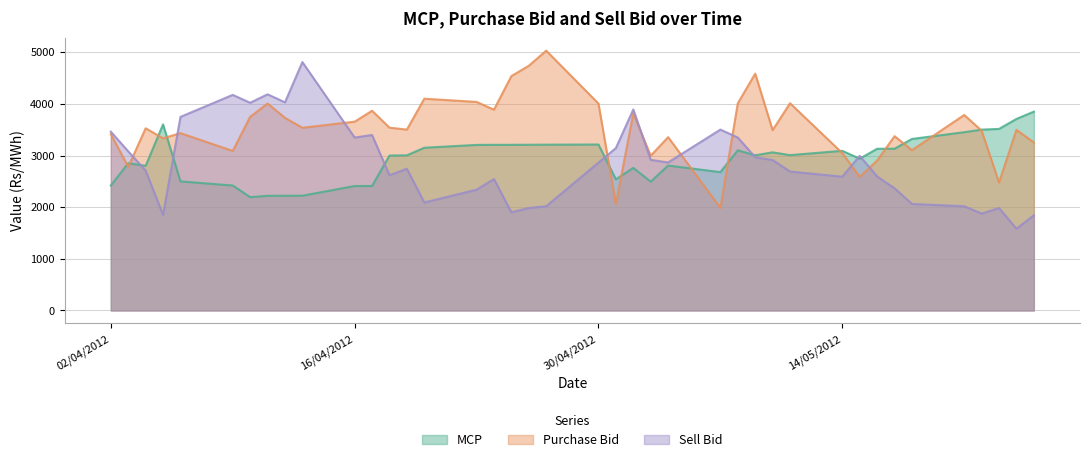

What is the approximate value of Sell Bid at 14/05/2012?

2590.5